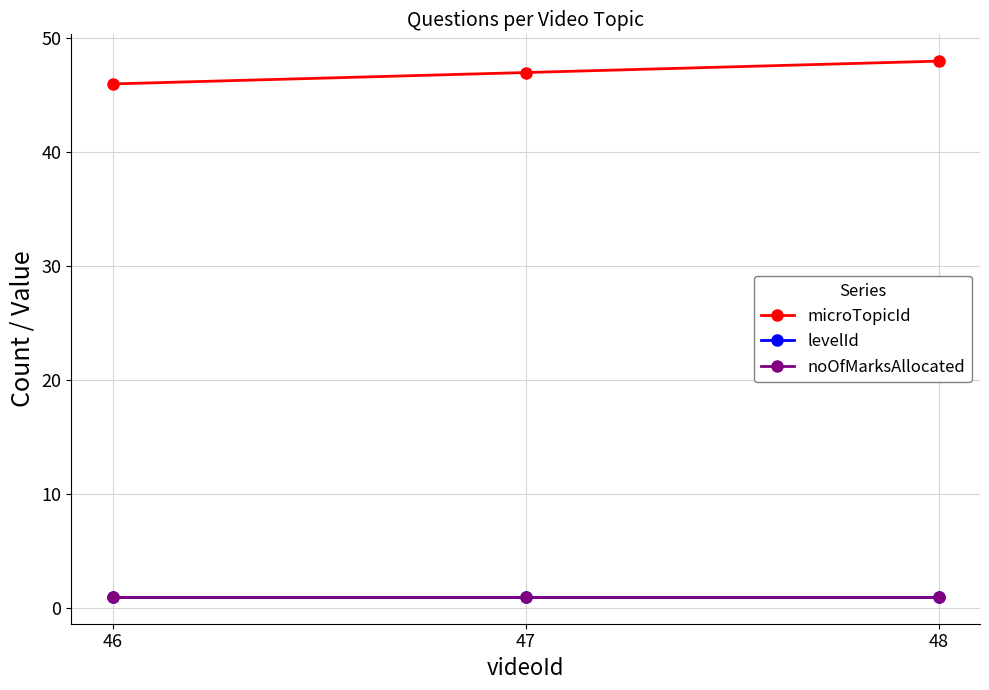

Reading left to right, list all the values displayed in this chart.

microTopicId: 46	47	48
levelId: 1	1	1
noOfMarksAllocated: 1	1	1